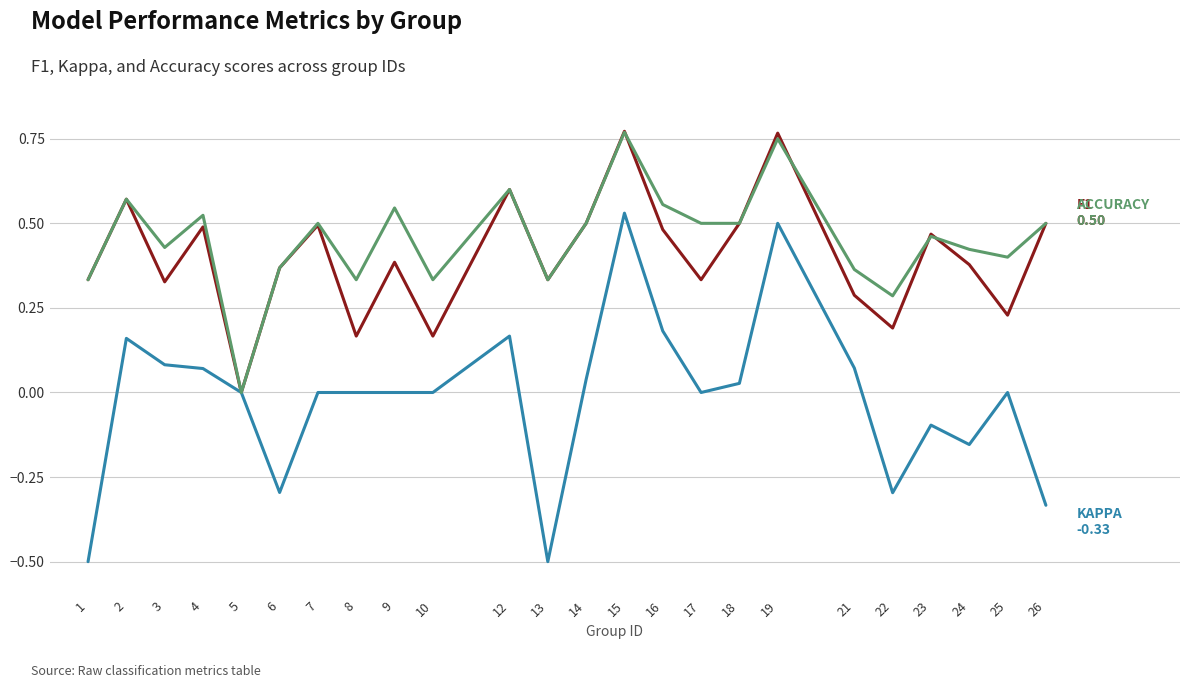

What is the difference between the highest and lowest values at 6?

0.7